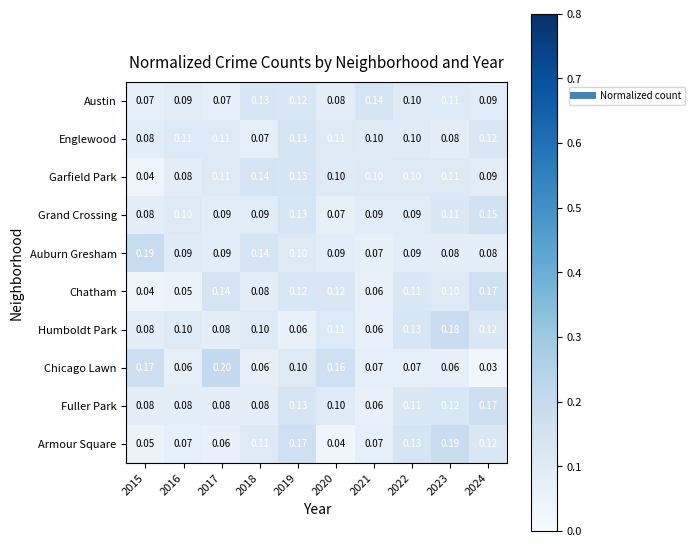

What is the spread (max minus min) of values at 2022?

0.1